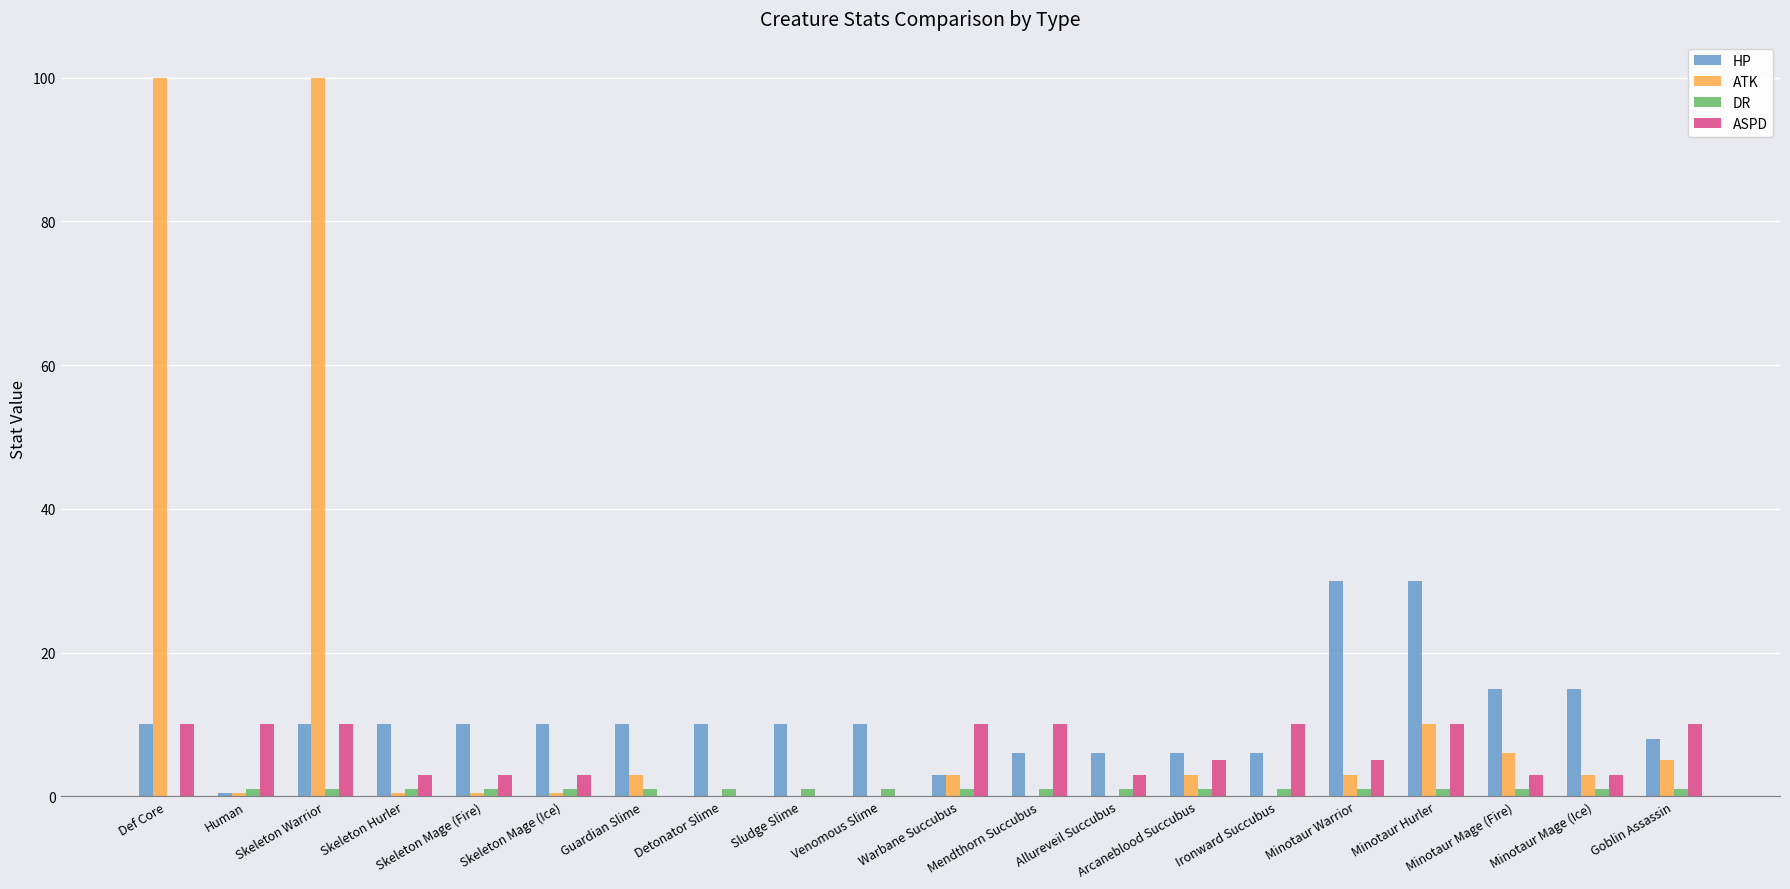

What is the maximum value for ATK?

100.0